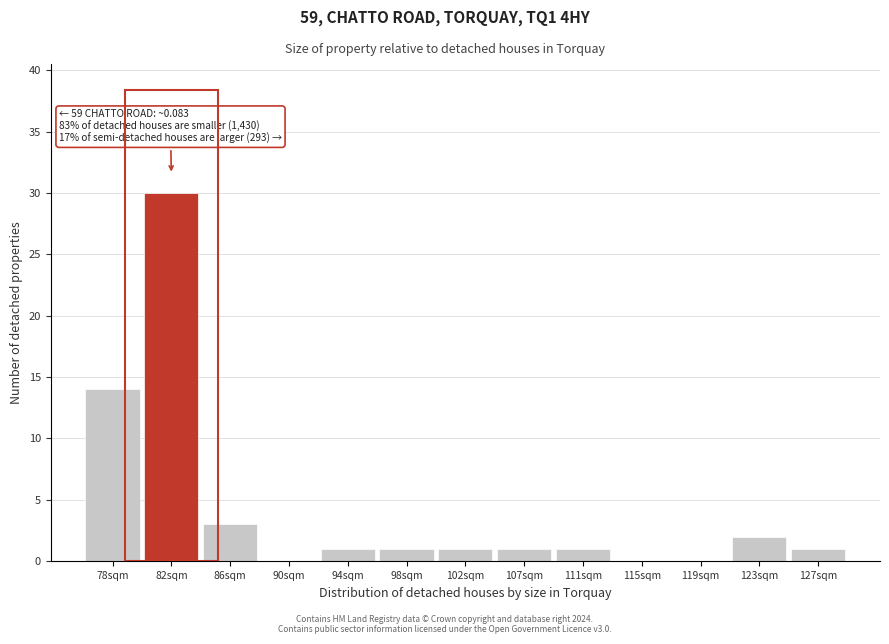

Reading left to right, what are all the values shown in this chart?

78sqm=14	82sqm=30	86sqm=3	90sqm=0	94sqm=1	98sqm=1	102sqm=1	107sqm=1	111sqm=1	115sqm=0	119sqm=0	123sqm=2	127sqm=1